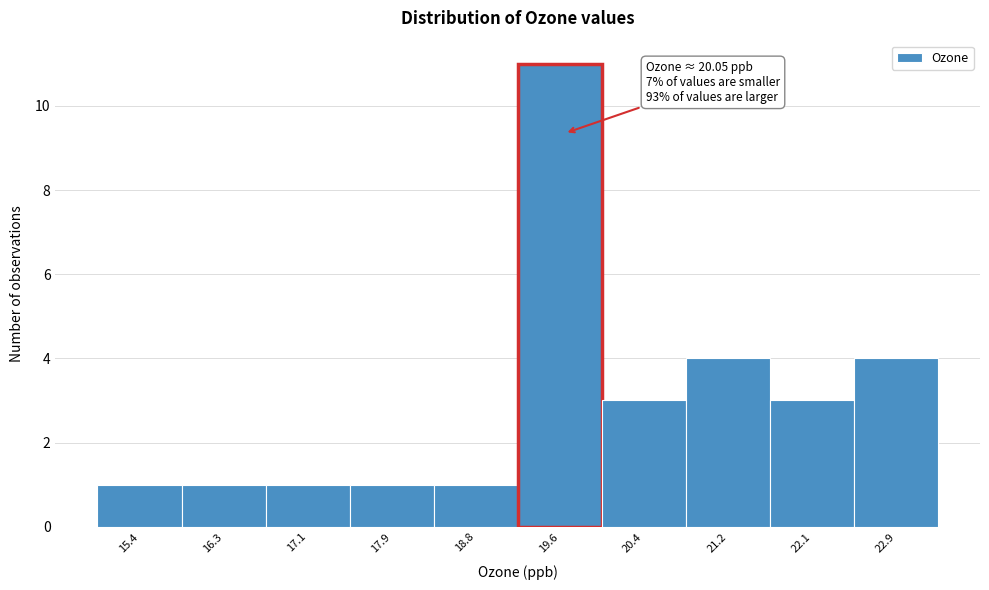

Reading right to left, what are all the values shown in this chart?

4	3	4	3	11	1	1	1	1	1